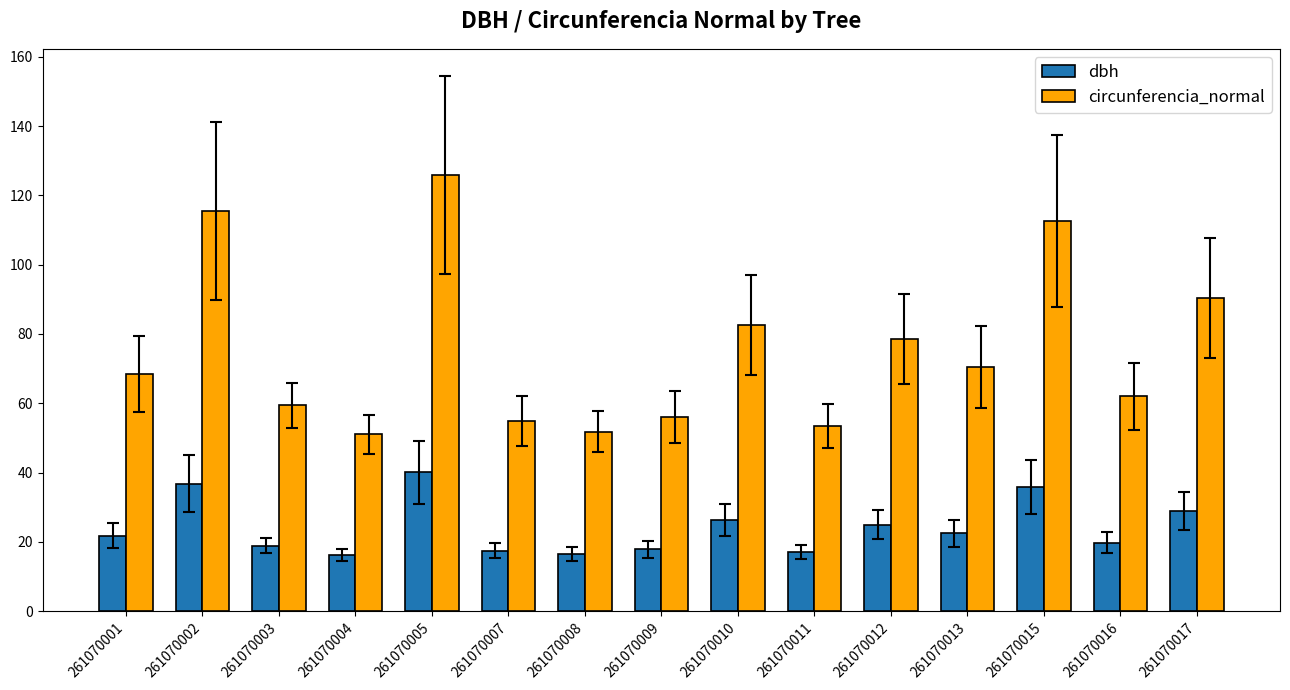

What is the approximate value of circunferencia_normal at 261070007?

55.0